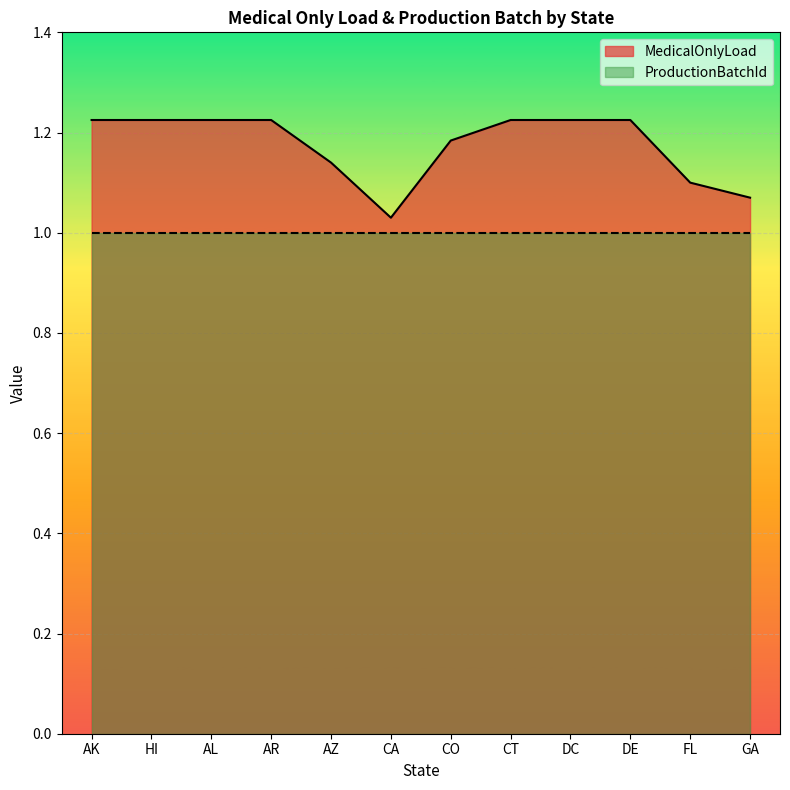

What is the ratio of the value at CO to the value at FL?

1.1